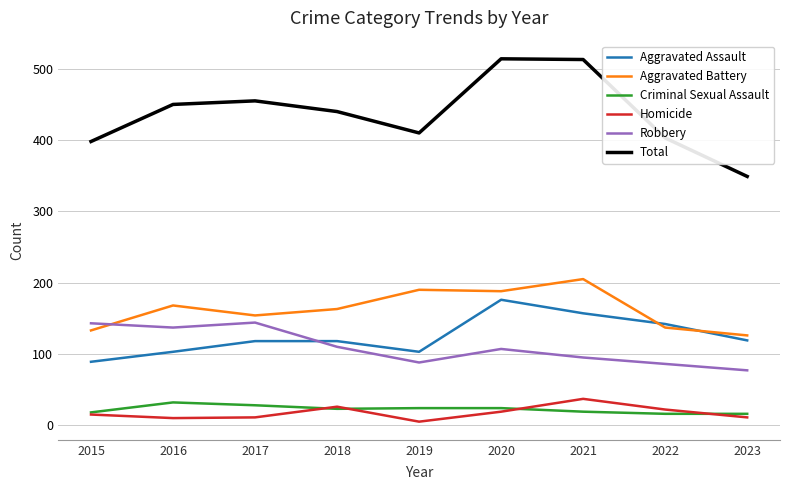

The Homicide series shows 37 at 2021. True or false?

True